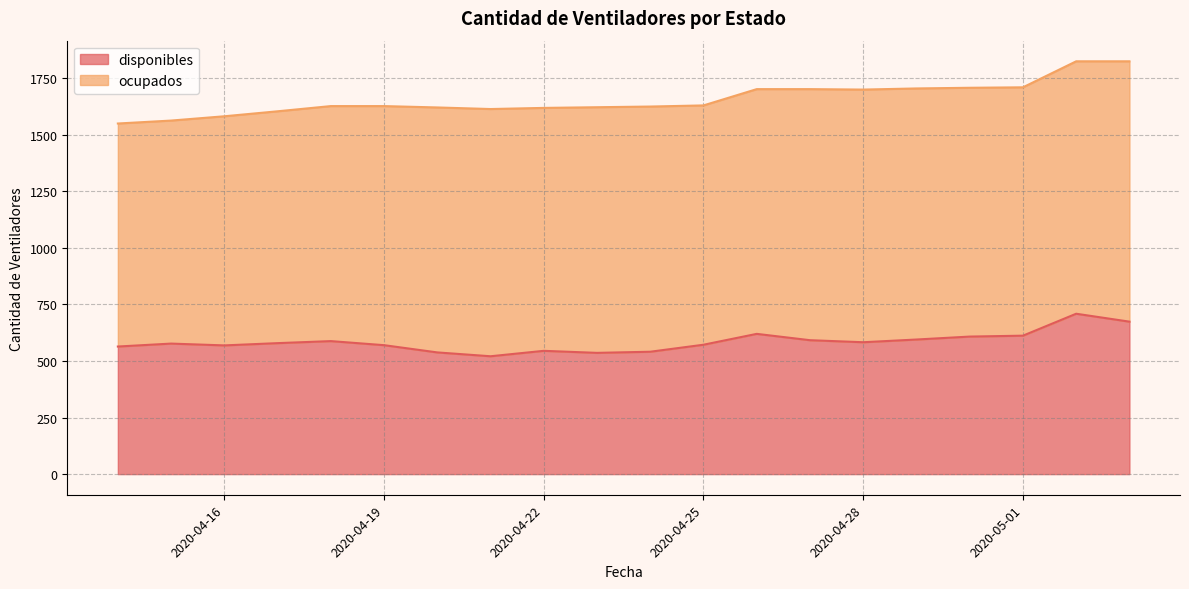

How many lines are shown in the chart?

2